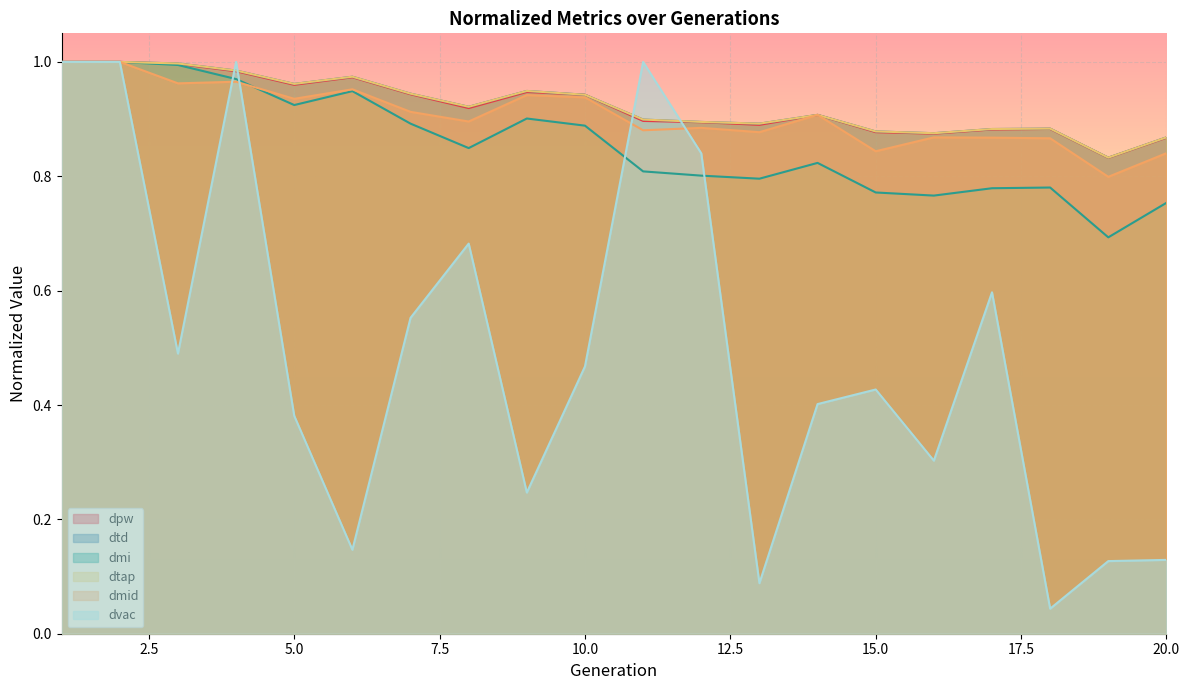

How many distinct data groups are displayed?

6